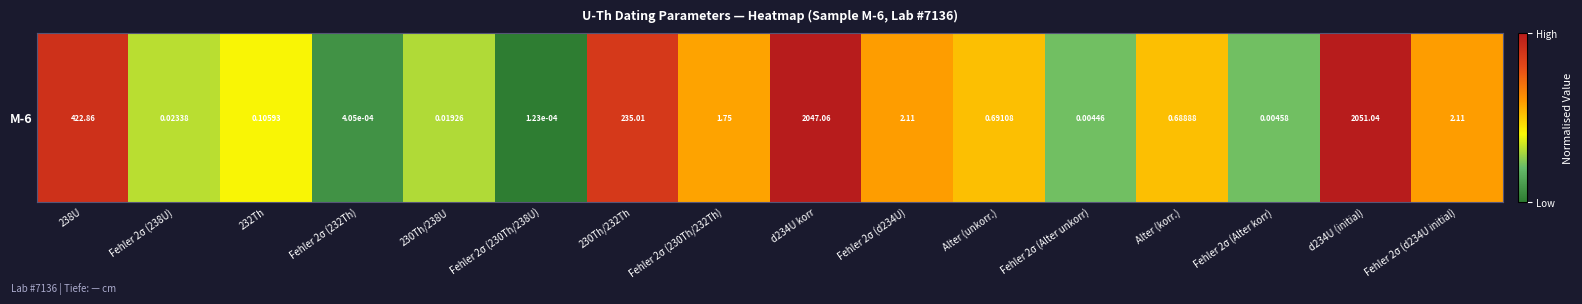

Reading left to right, transcribe all the data shown in this chart.

2.6	-1.6	-1.0	-3.4	-1.7	-3.9	2.4	0.2	3.3	0.3	-0.2	-2.4	-0.2	-2.3	3.3	0.3